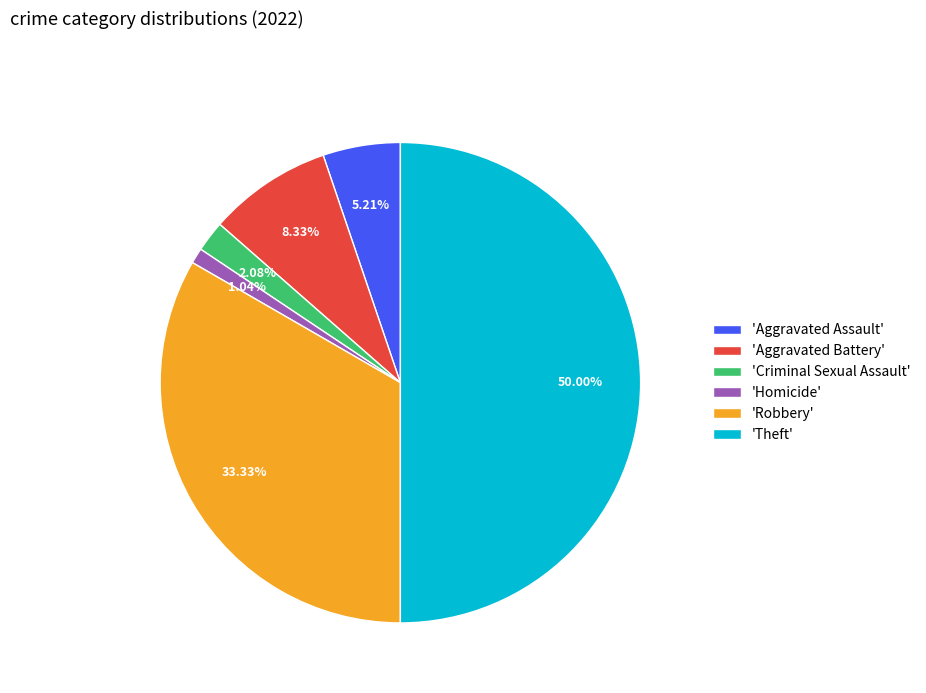

Between 'Aggravated Assault' and 'Theft', which is larger?

'Theft'